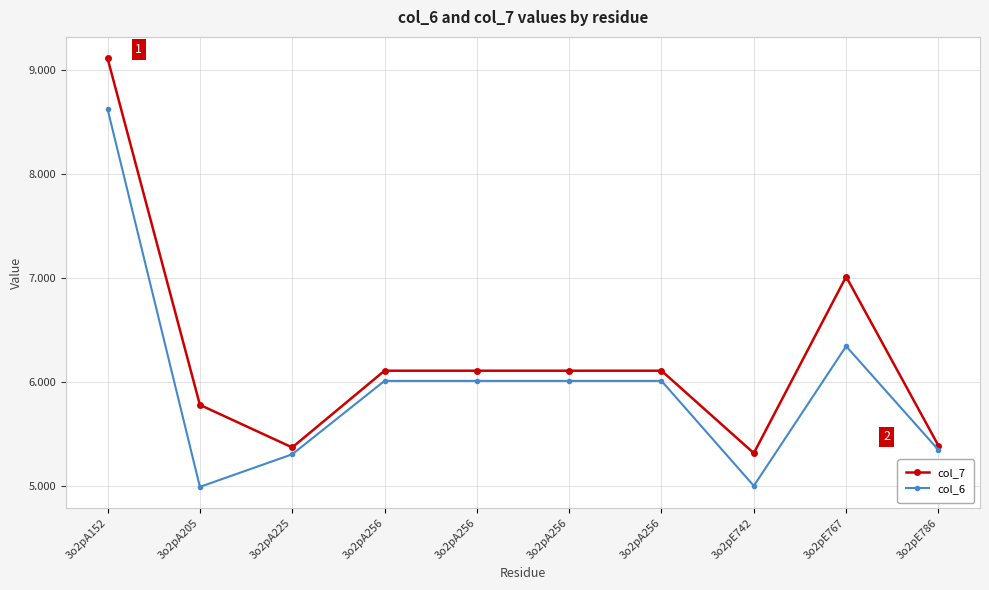

Rank the categories by col_7 value from lowest to highest.

3o2pE742, 3o2pA225, 3o2pE786, 3o2pA205, 3o2pA256, 3o2pA256, 3o2pA256, 3o2pA256, 3o2pE767, 3o2pA152